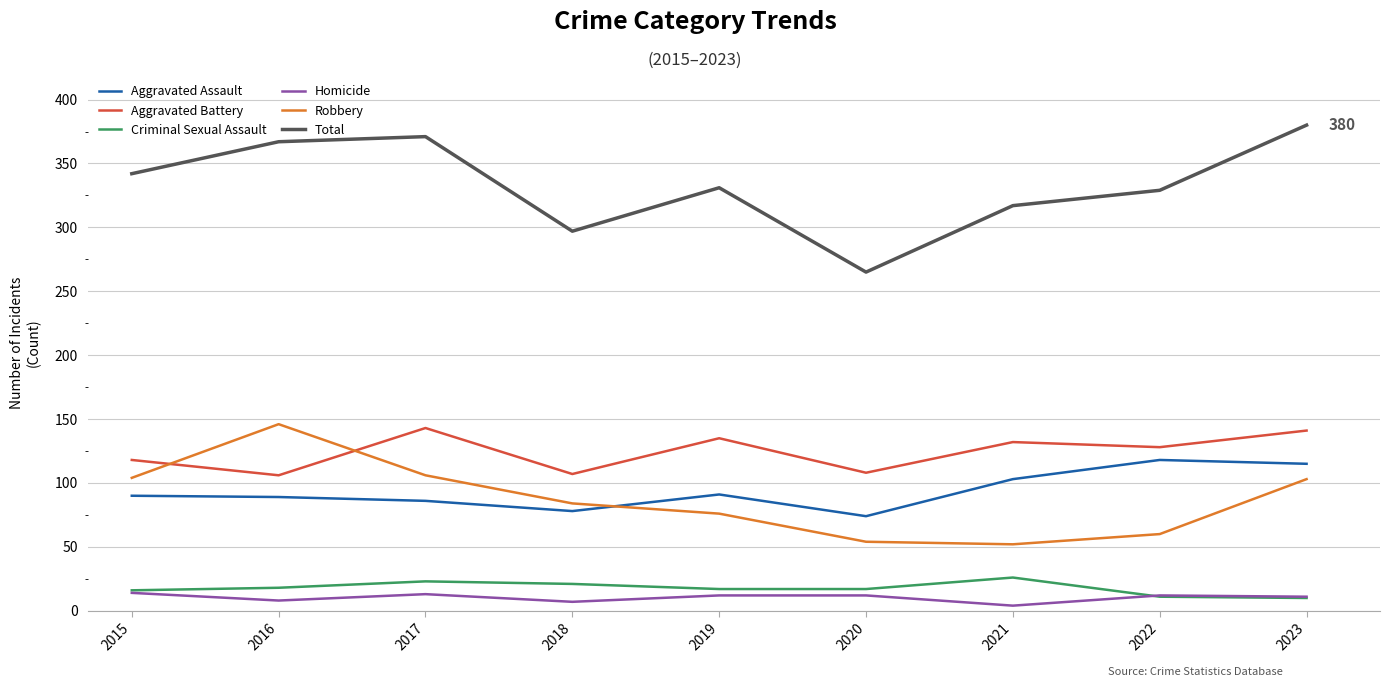

Which series has the widest spread of values?

Total